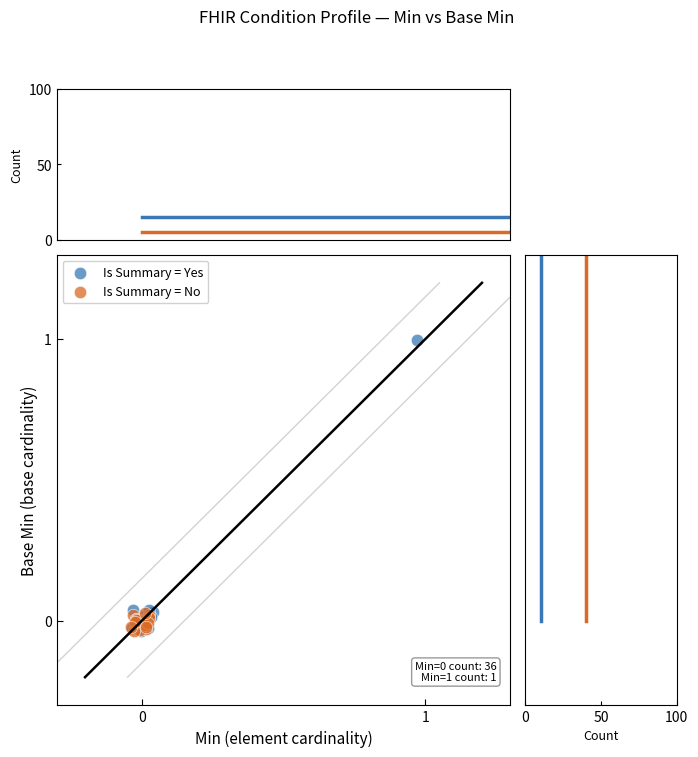

Which series reaches the maximum Y coordinate?

Is Summary = Yes